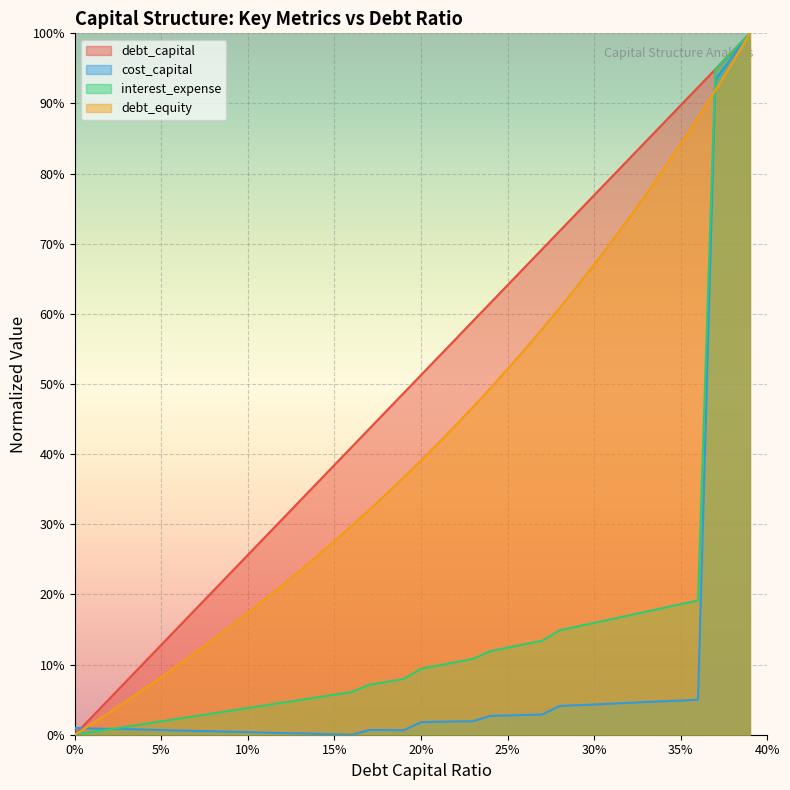

True or false: debt_capital and interest_expense intersect in this chart.

False